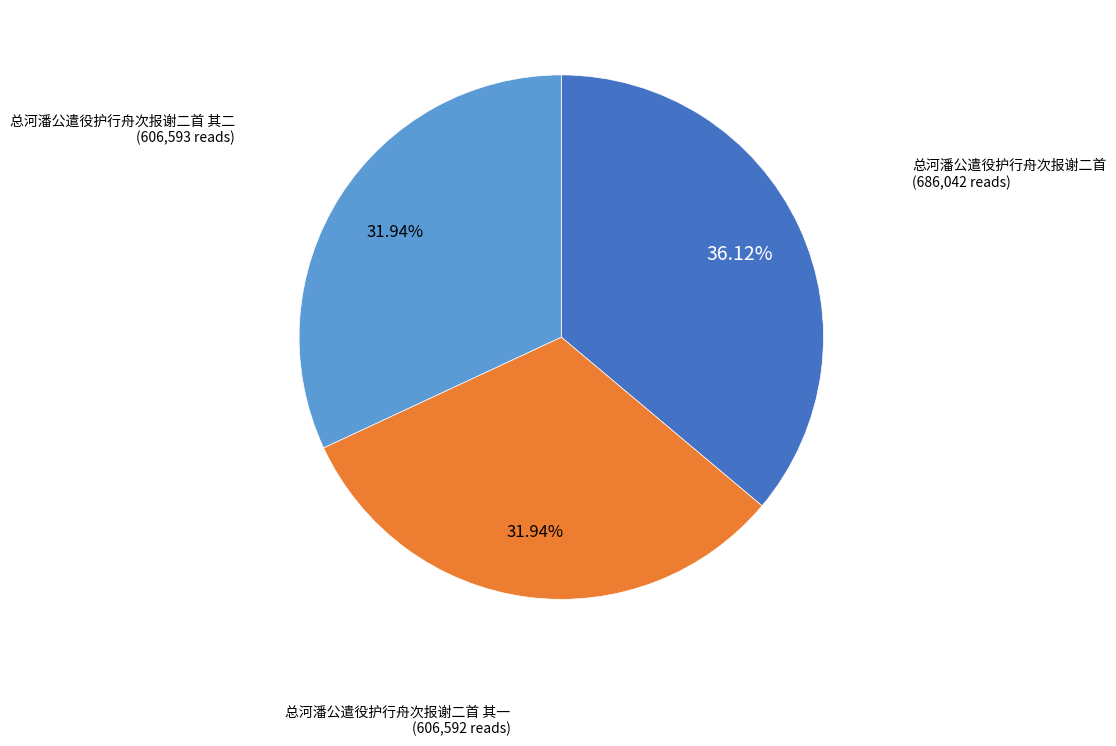

Approximately how many times larger is the value at 总河潘公遣役护行舟次报谢二首 其二 compared to 总河潘公遣役护行舟次报谢二首 其一?

1.0